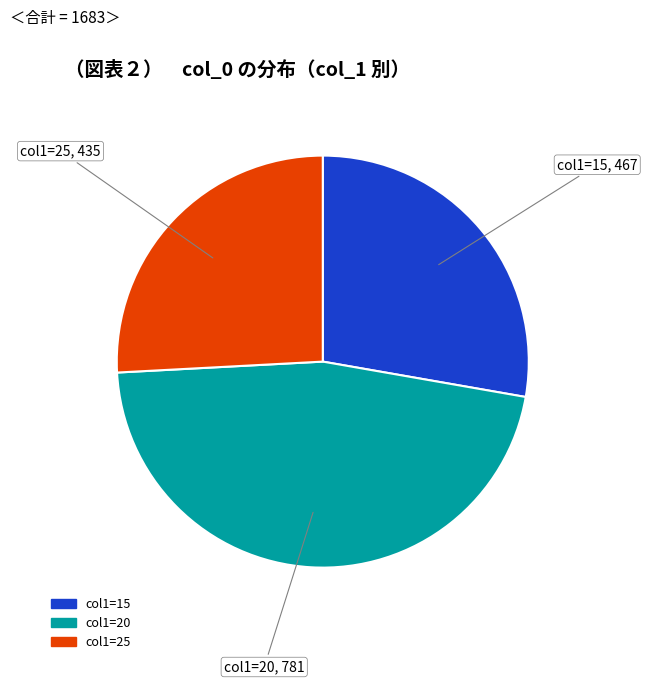

Is there any slice that represents more than half of the pie?

No